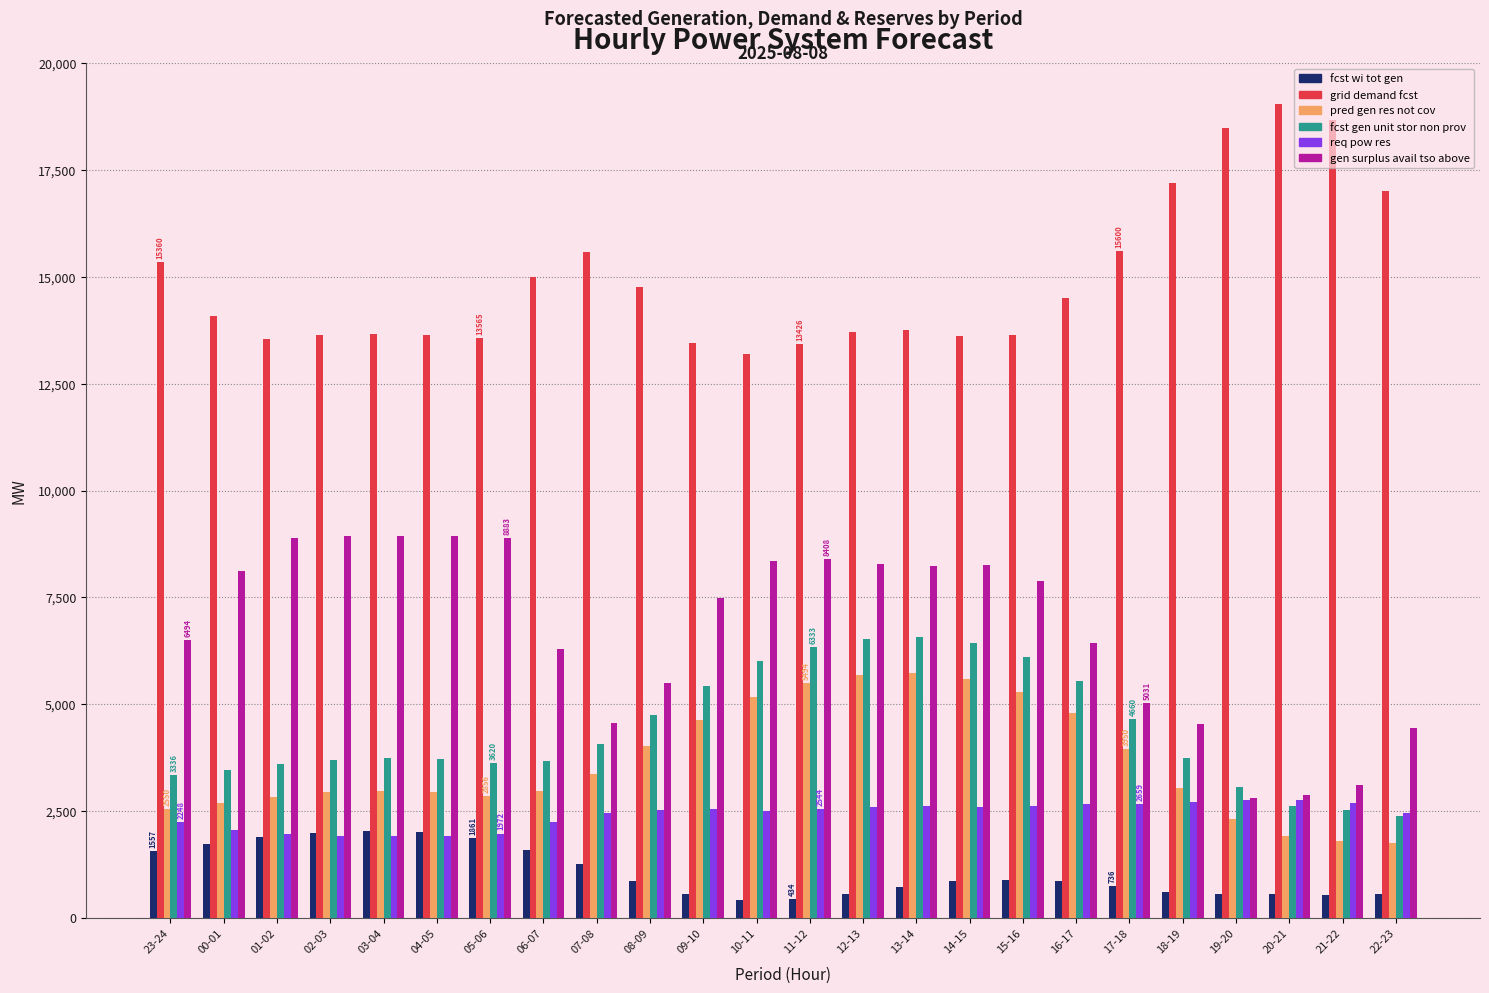

What is the total value across all series at 18-19?

31832